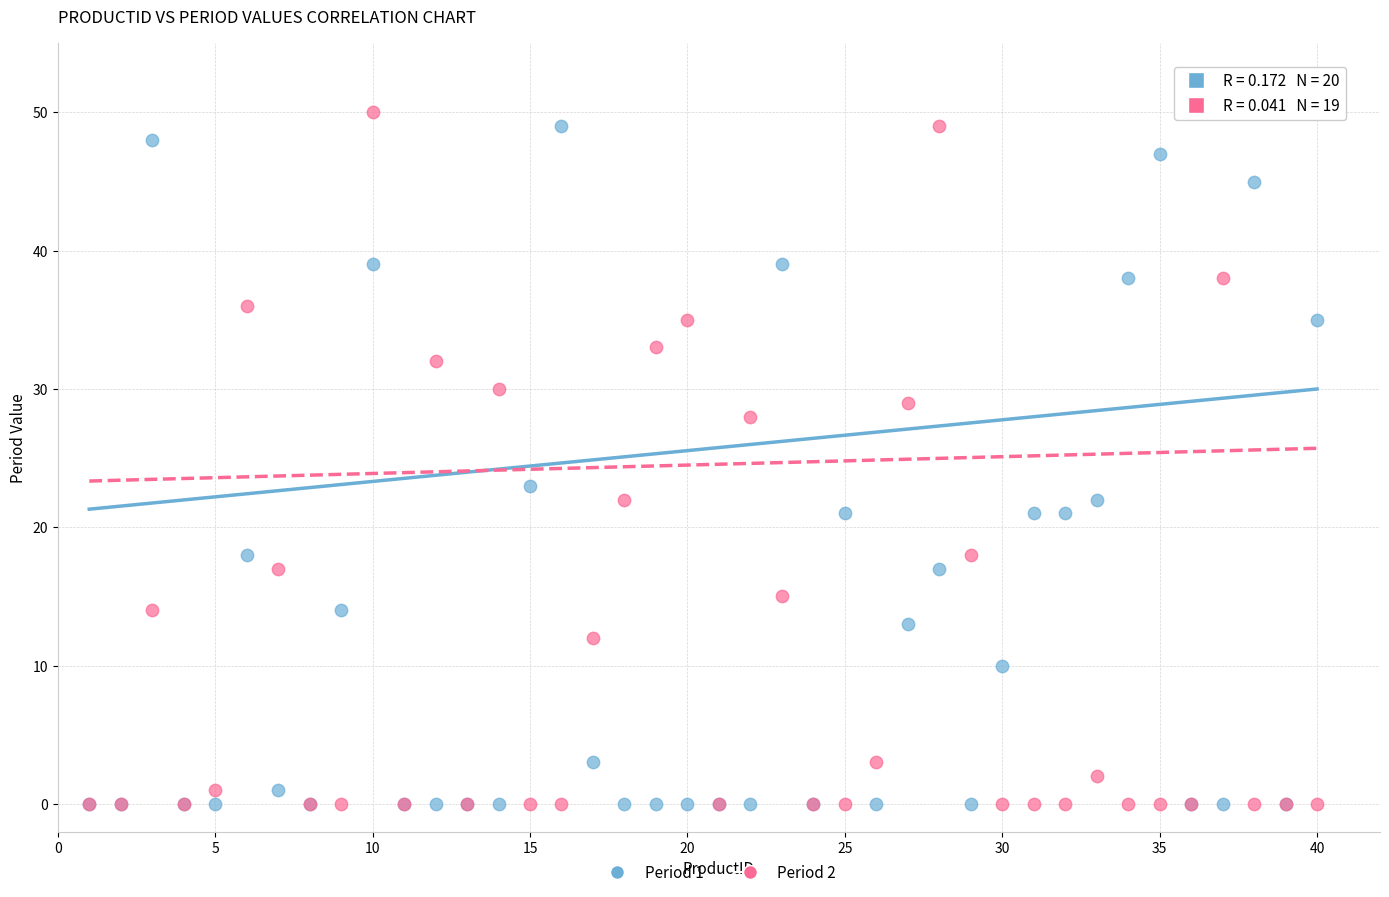

Across all series, what Y value is closest to 25?

23